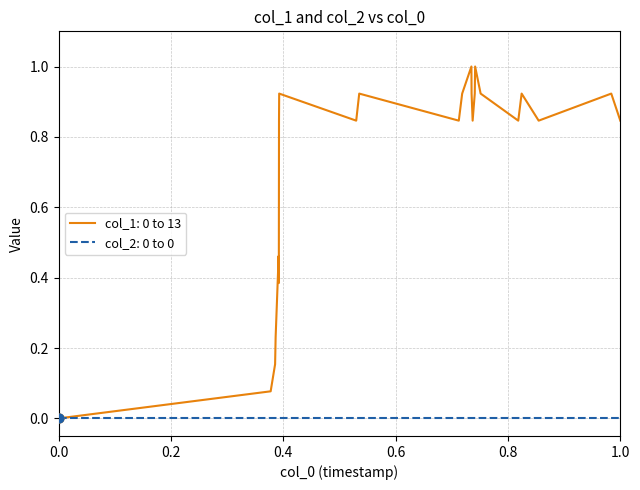

Which series has the widest spread of values?

col_1: 0 to 13